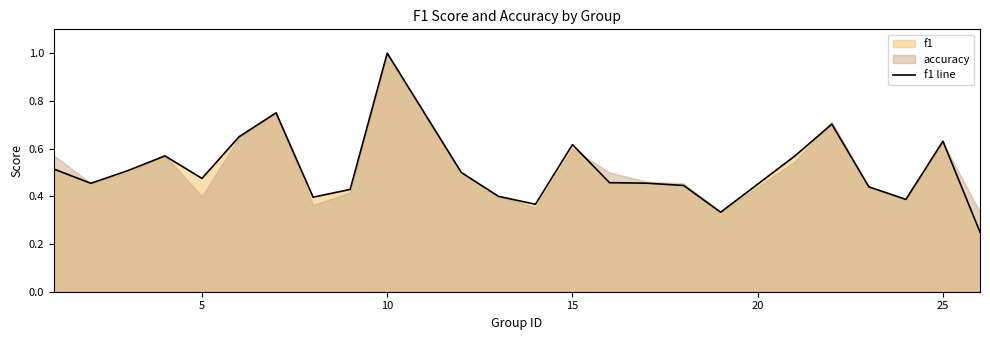

True or false: f1 line has a value of 1.0 at 10.

True